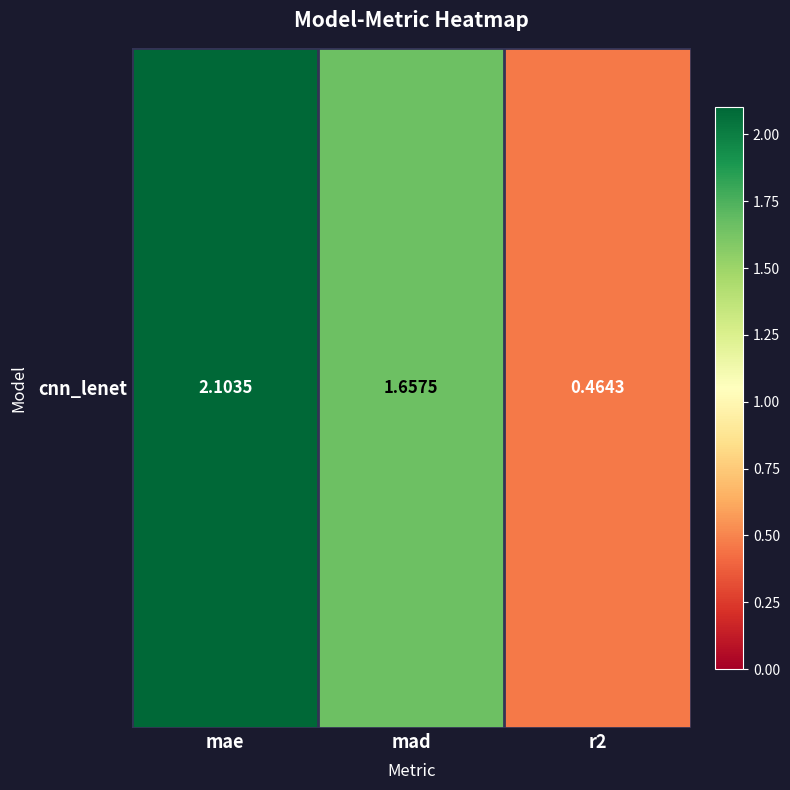

Rank the categories by value from highest to lowest.

mae, mad, r2